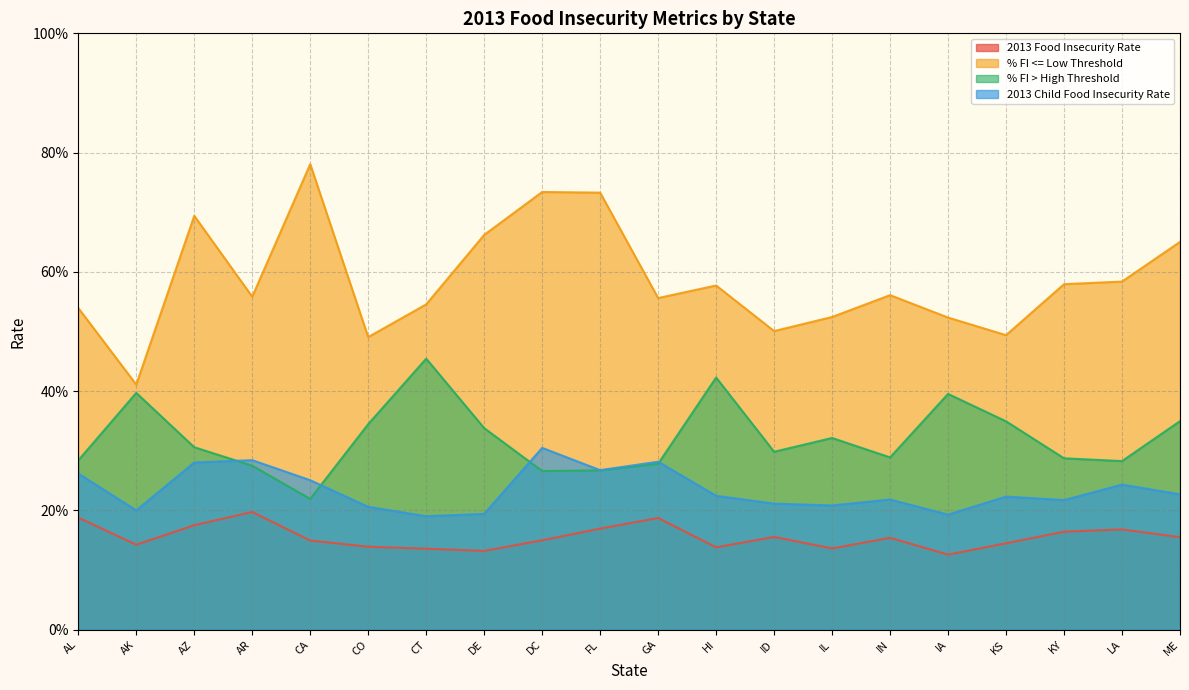

How many interior local peaks does the 2013 Food Insecurity Rate series have?

5